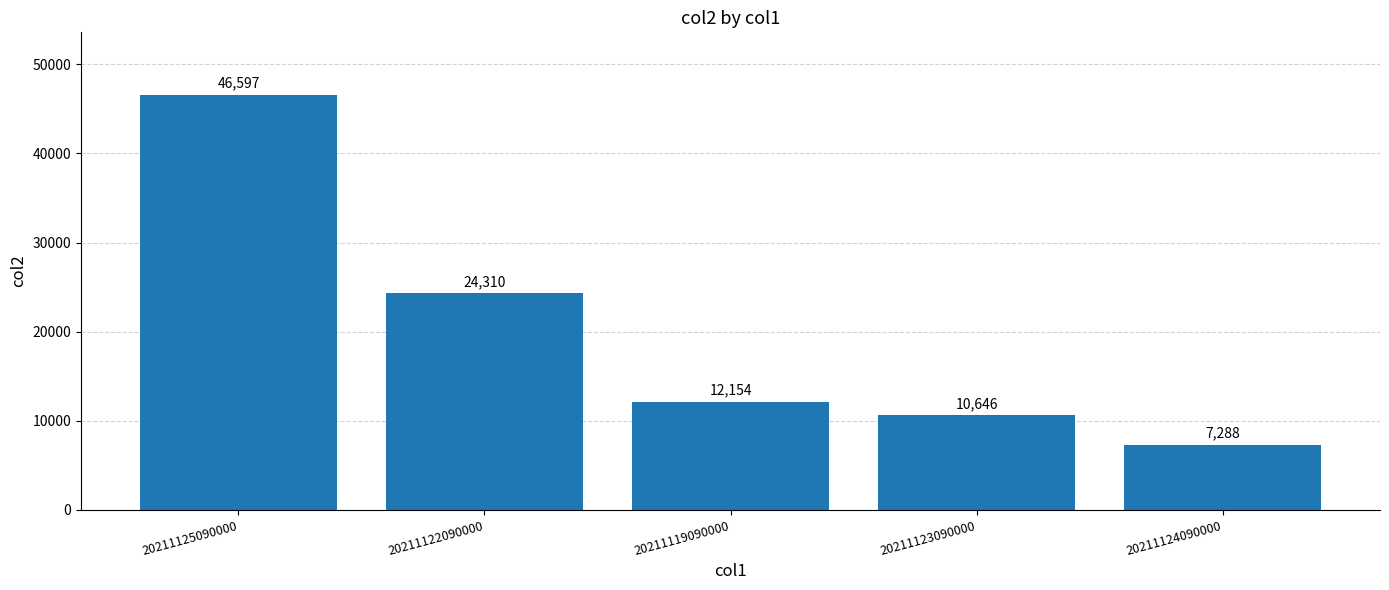

Is it true that the value at 20211122090000 is 35447?

False